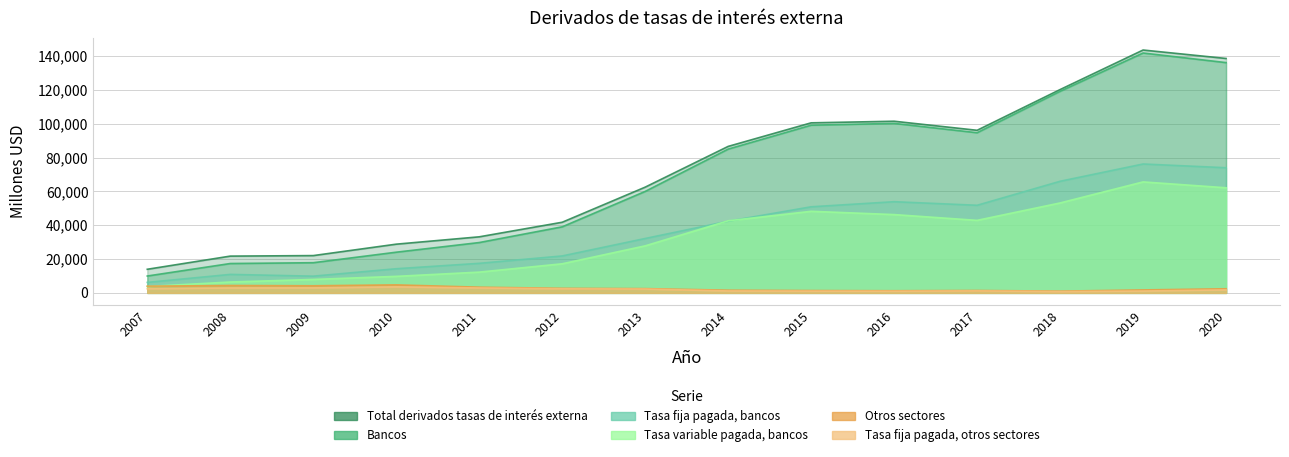

Reading left to right, extract all data points from this chart.

Total derivados tasas de interés externa: 13970	21756	22063	28818	33162	41779	62547	86643	100582	101529	96163	120257	143641	138647
Bancos: 9985	17375	17852	24072	29775	39070	60013	85044	99185	100252	94723	119215	141879	136202
Tasa fija pagada, bancos: 6205	10940	9895	14287	17484	21852	32179	42394	50924	53934	51820	66016	76234	74024
Tasa variable pagada, bancos: 3779	6435	7957	9785	12291	17218	27833	42650	48261	46317	42903	53199	65645	62178
Otros sectores: 3985	4381	4211	4746	3387	2709	2534	1599	1397	1277	1439	1042	1763	2444
Tasa fija pagada, otros sectores: 2454	2911	2960	3562	2918	2421	2281	1148	1050	1005	1185	795	1098	1789